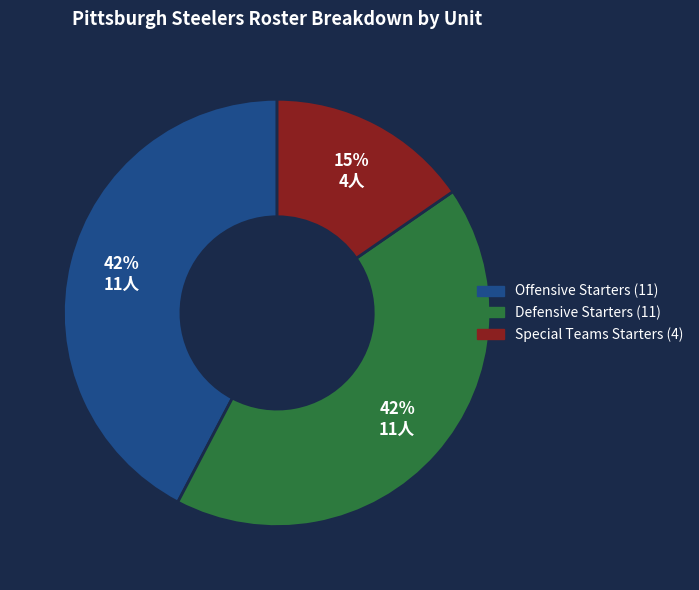

To the nearest percent, what portion does Defensive Starters represent?

42%